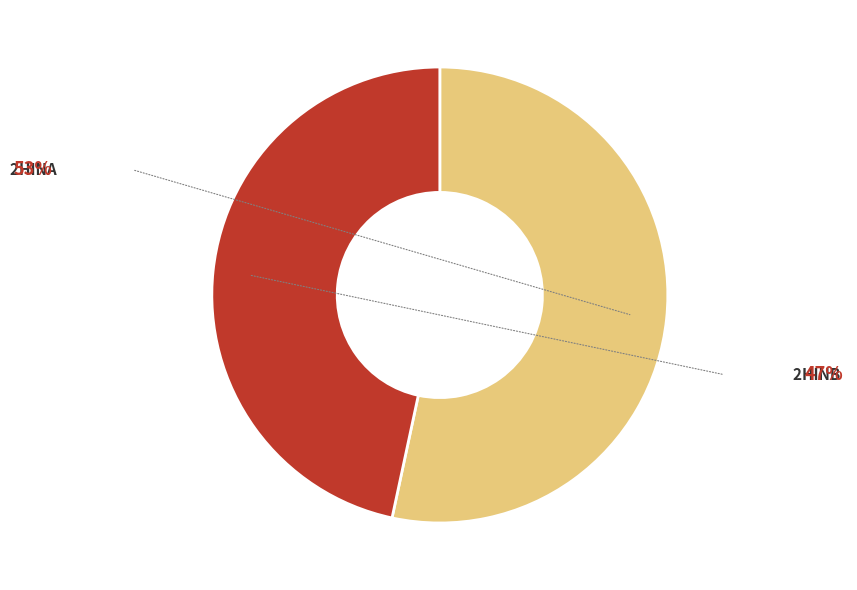

Is there any slice that represents more than half of the pie?

Yes